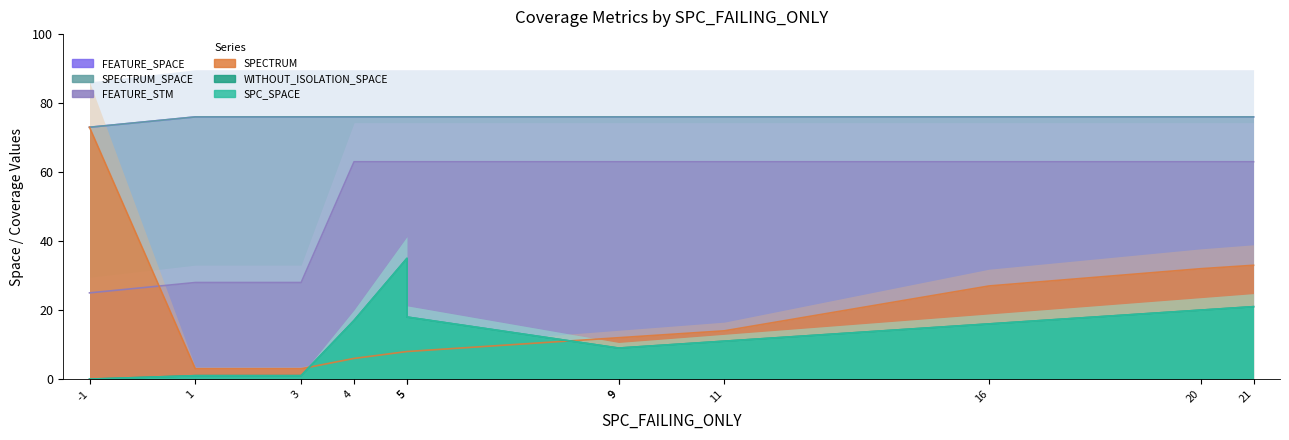

How many lines are shown in the chart?

6